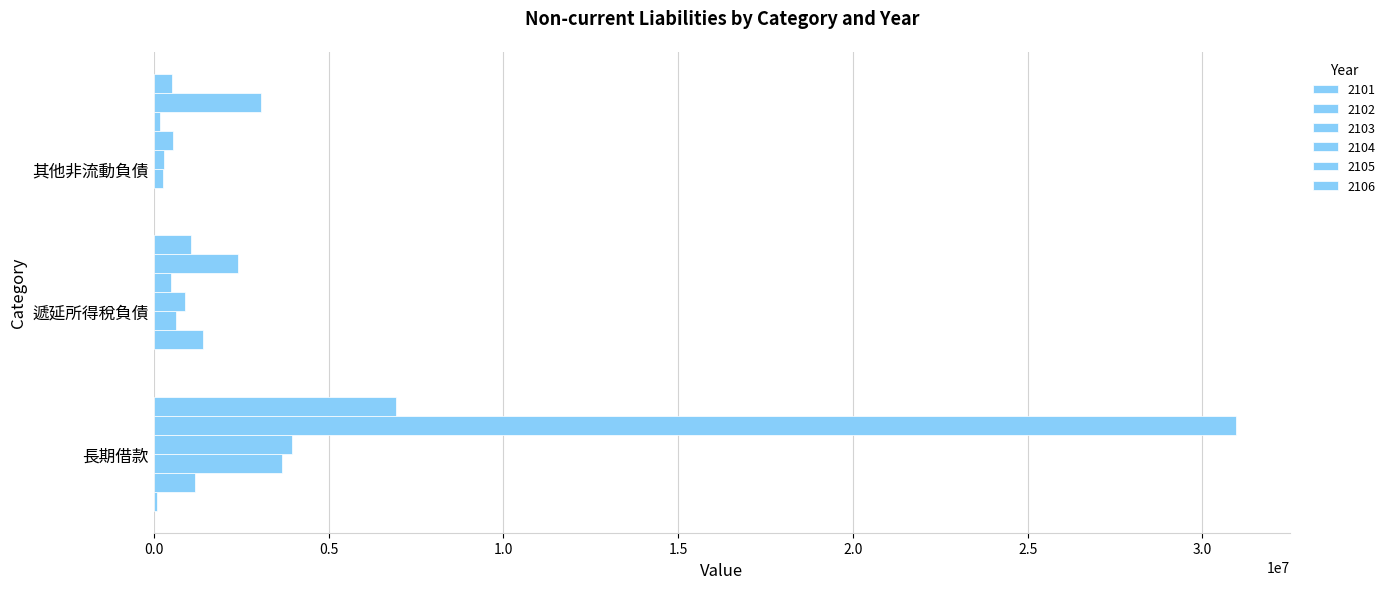

The 2101 series shows 100000 at 長期借款. True or false?

True